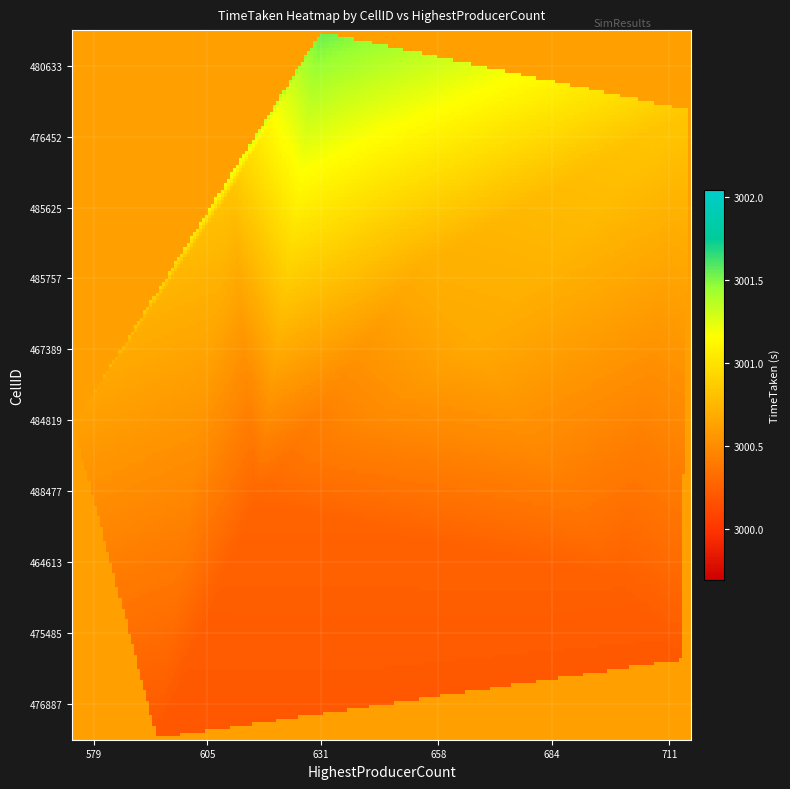

Count the number of data series in this chart.

10